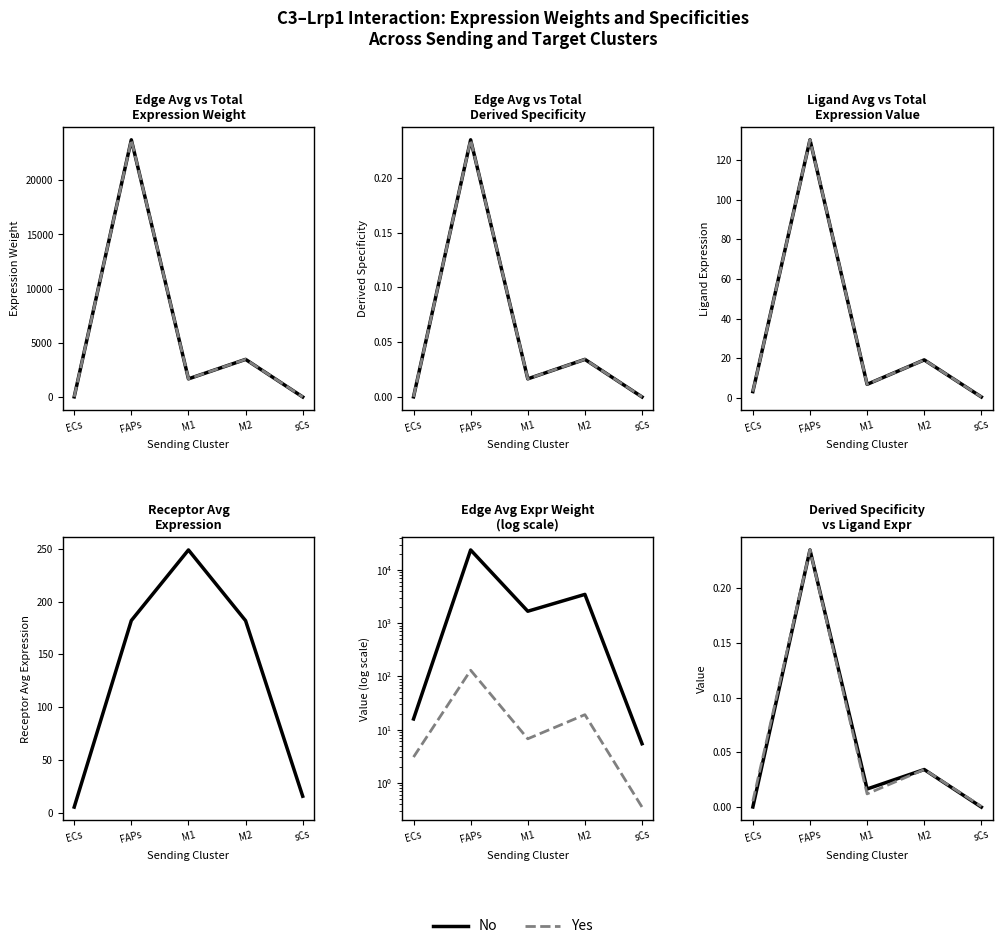

Which series ends up on top after the final intersection of Yes and No?

Yes